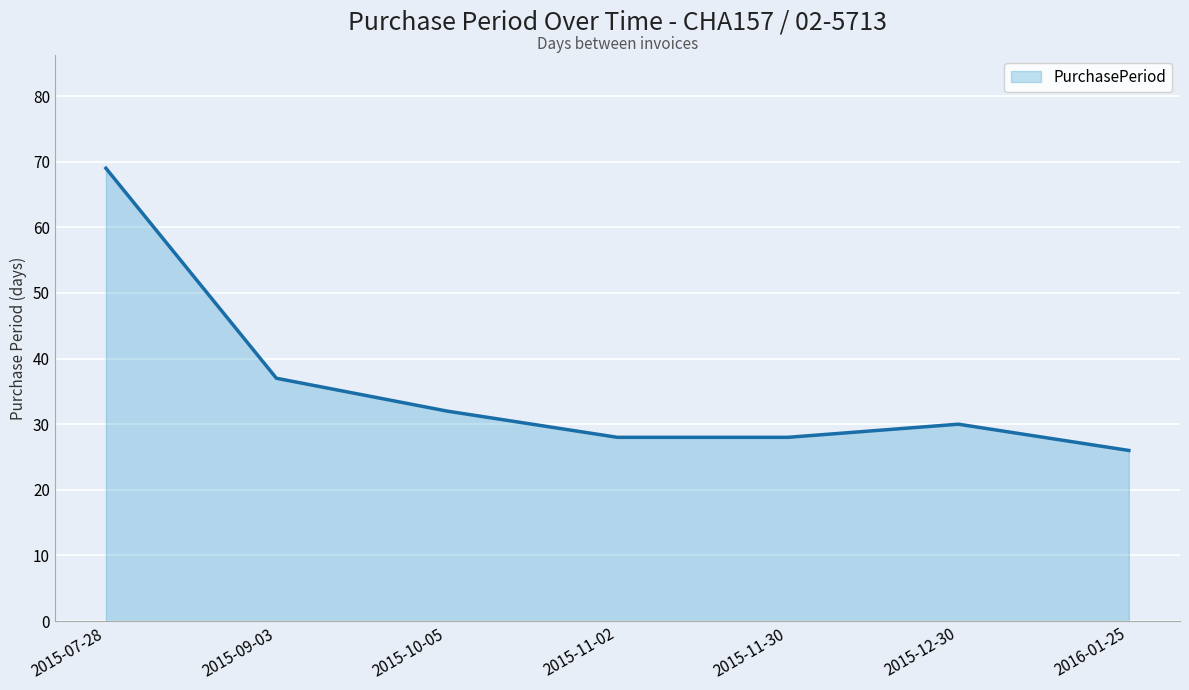

True or false: the data shows 13 at 2015-09-03.

False